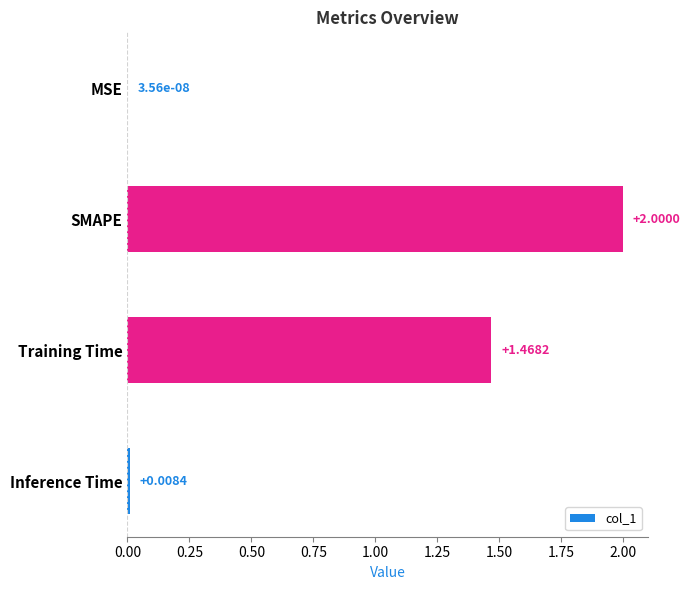

At which category does the chart reach its peak across all series?

SMAPE